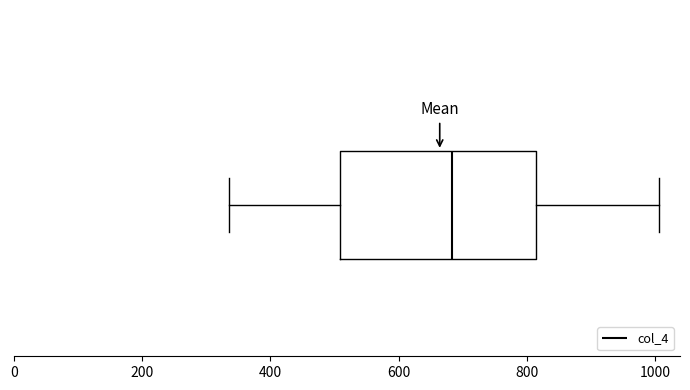

Read this box plot against the x-axis: the position of the median line, the range covered by the box, and the ends of both whiskers. The values are not printed on the chart, so give them approximately, as read against the axis.

median 680, box 500 to 820, whiskers 340 to 1000